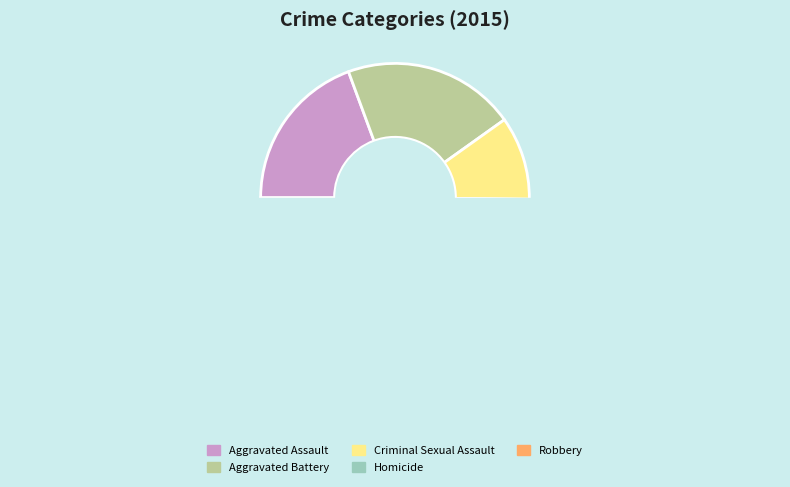

To the nearest percent, what portion does Aggravated Assault represent?

19%